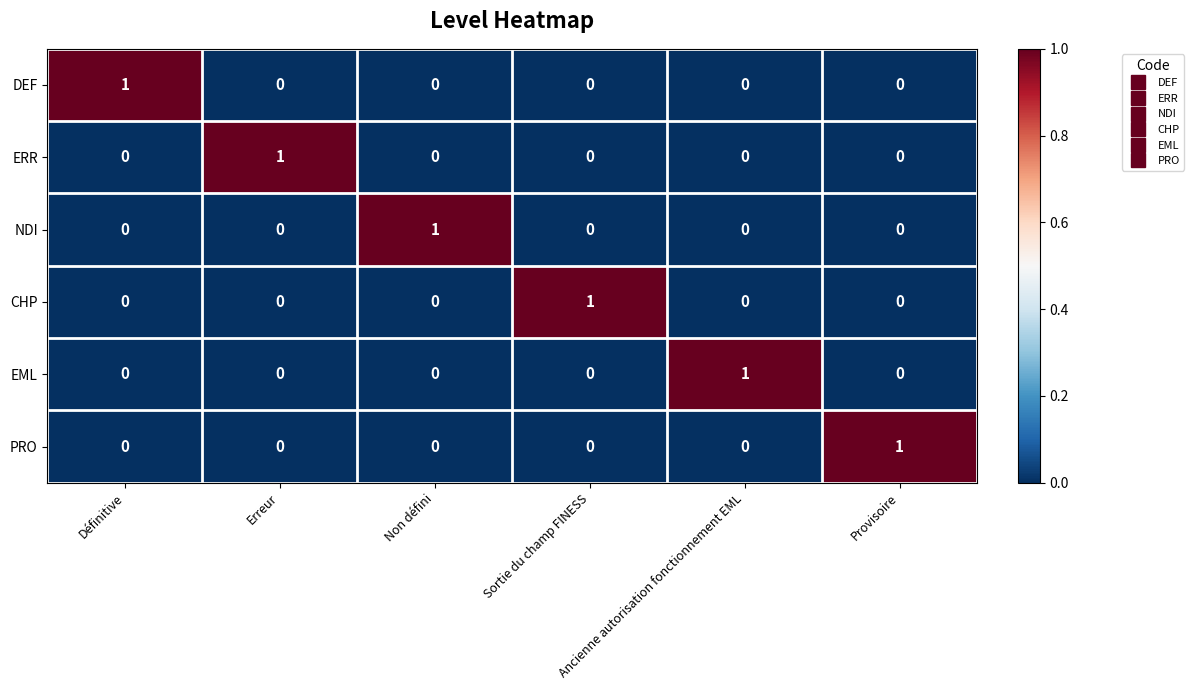

At how many categories does at least one series exceed 0?

6